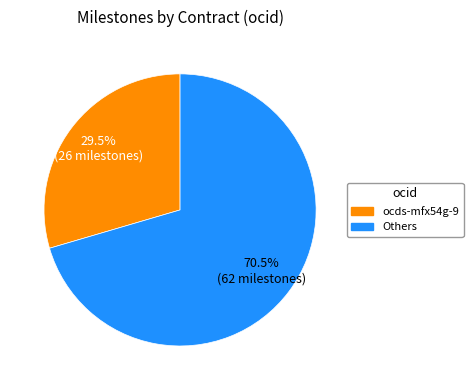

Does any single category account for the majority?

Yes